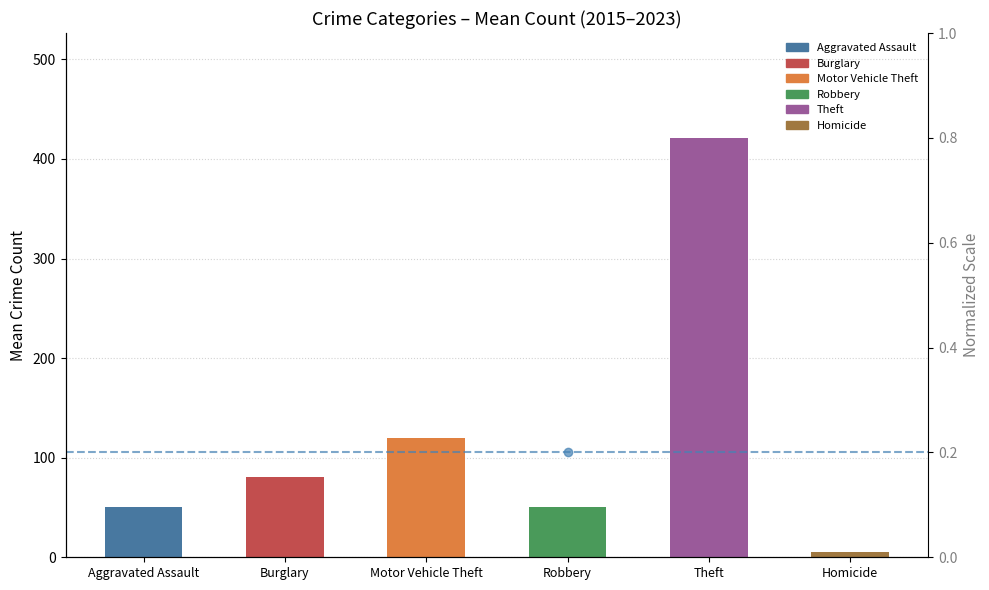

What is the difference between the values at Robbery and Homicide?

45.7